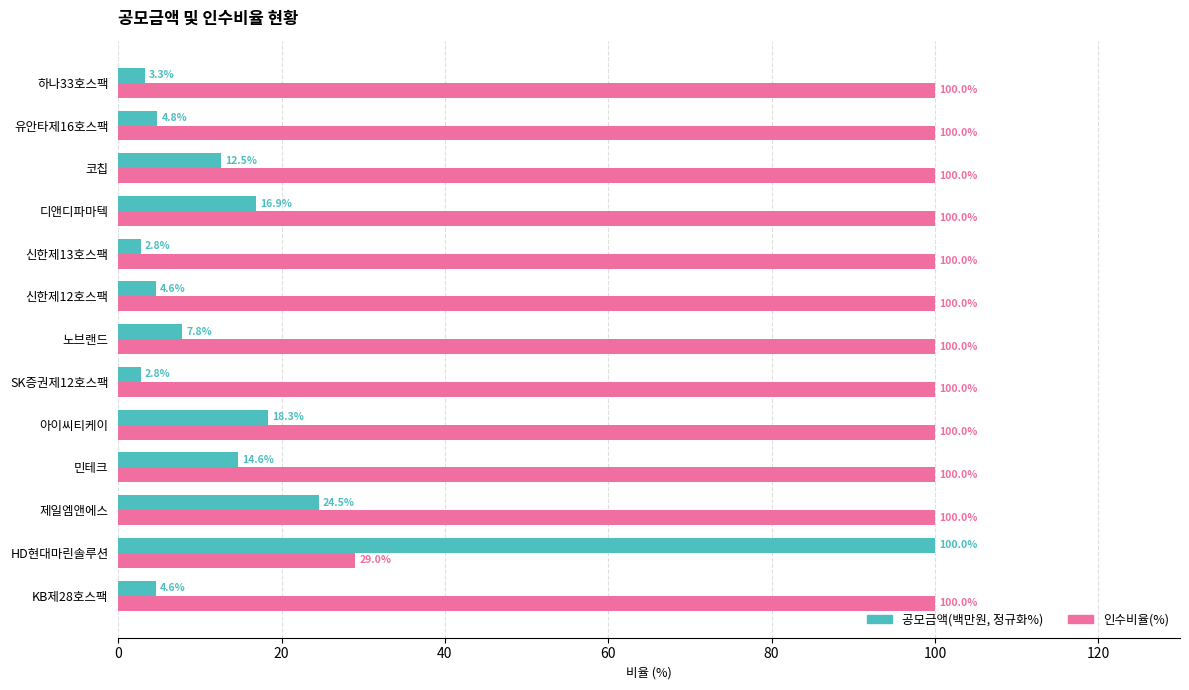

What is the total value across all series at 유안타제16호스팩?

104.8